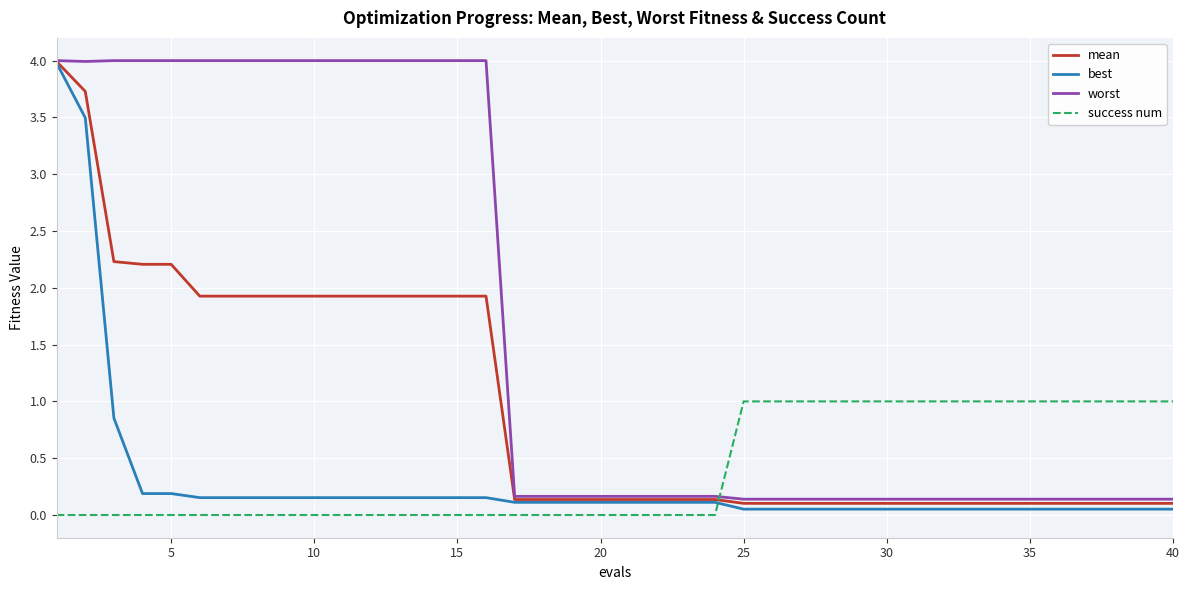

Which series ends up on top after the final intersection of worst and success num?

success num